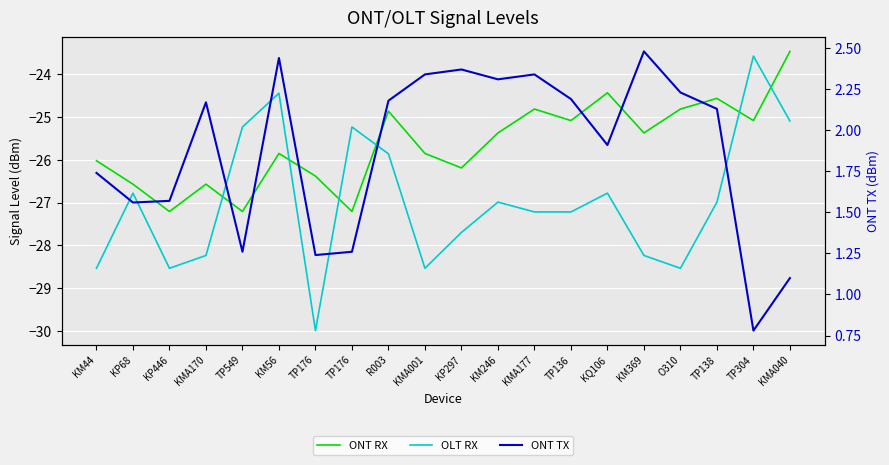

True or false: ONT RX and ONT TX intersect in this chart.

False